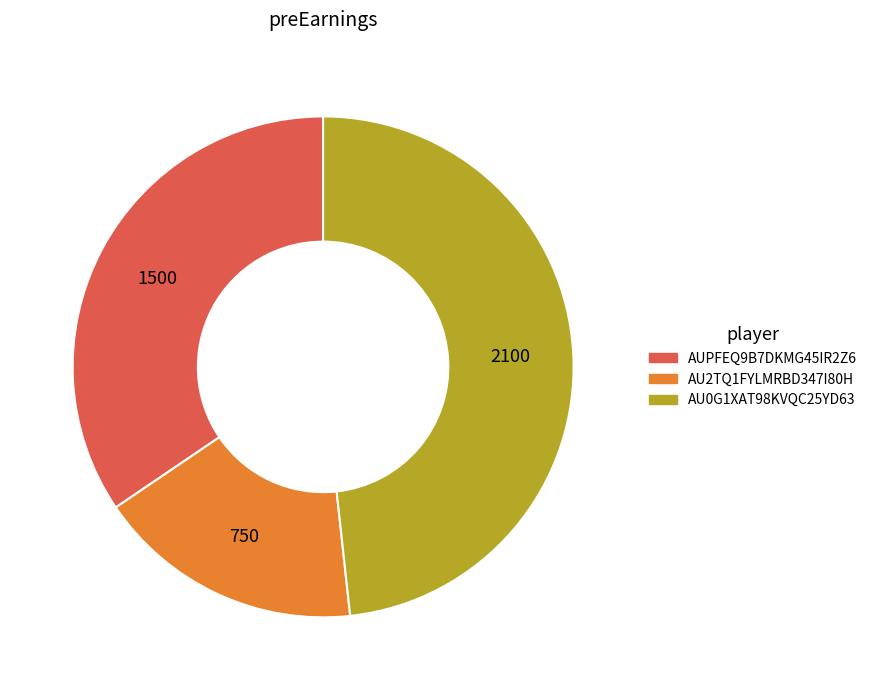

Which slice is the smallest?

AU2TQ1FYLMRBD347I80H